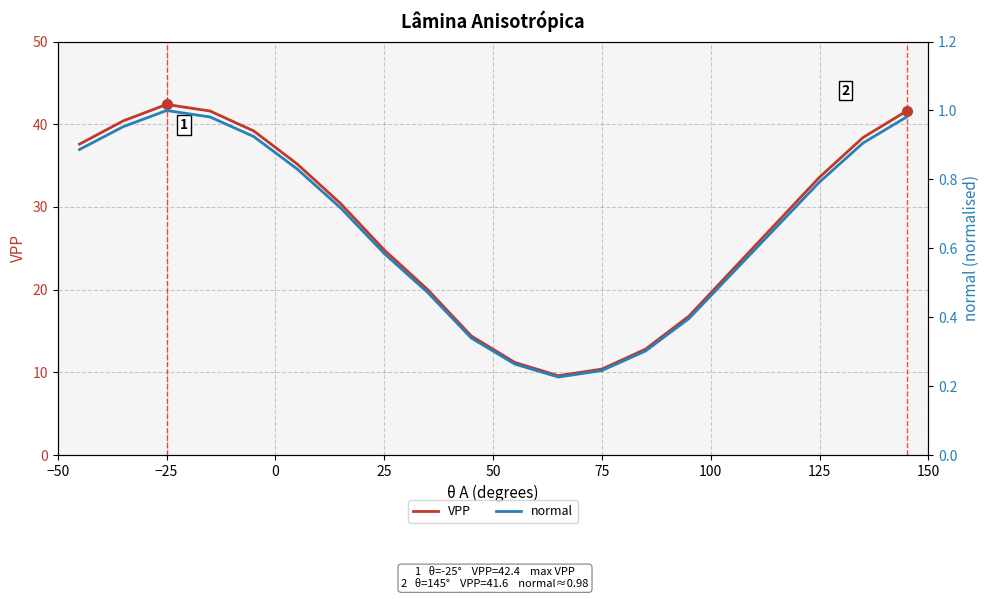

Read the VPP value at −50.

37.6